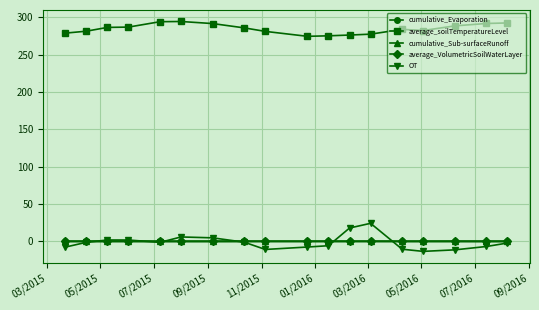

What is the maximum value for average_soilTemperatureLevel?

294.3